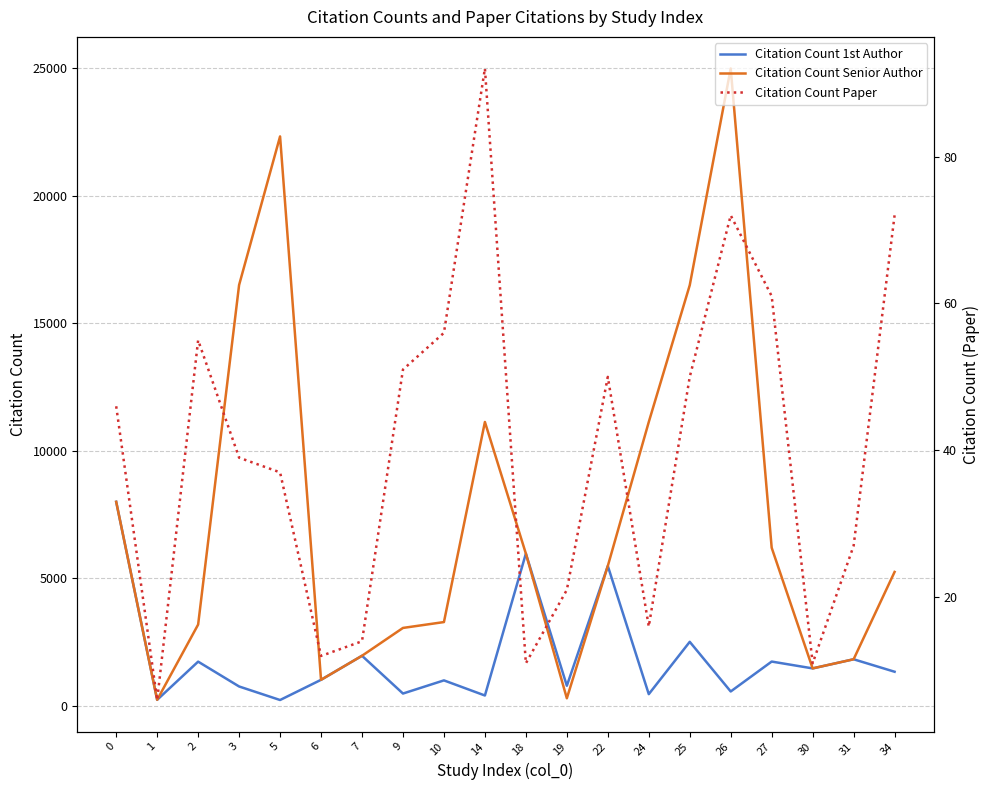

The value of Citation Count Paper at 26 is 96. True or false?

False